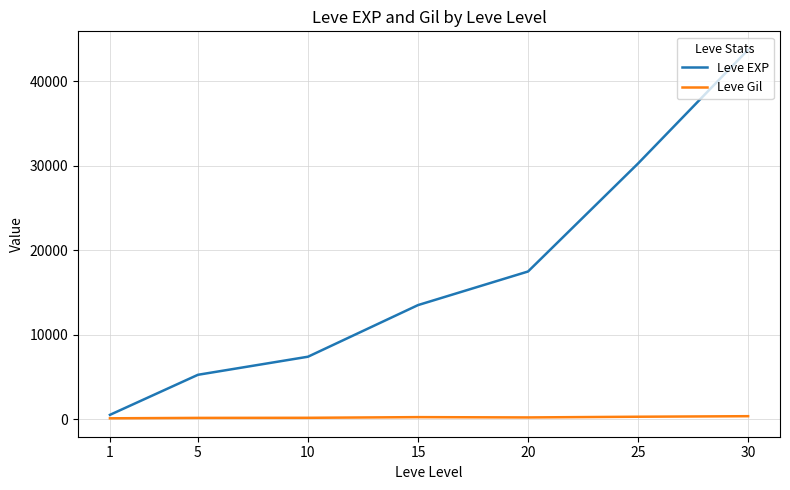

List the series in order of their peak value, highest first.

Leve EXP, Leve Gil